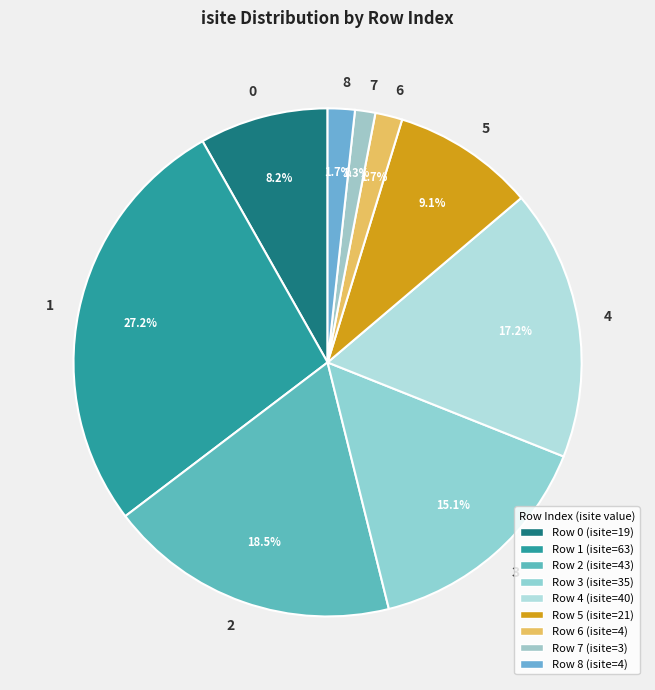

Count the number of slices in the pie.

9